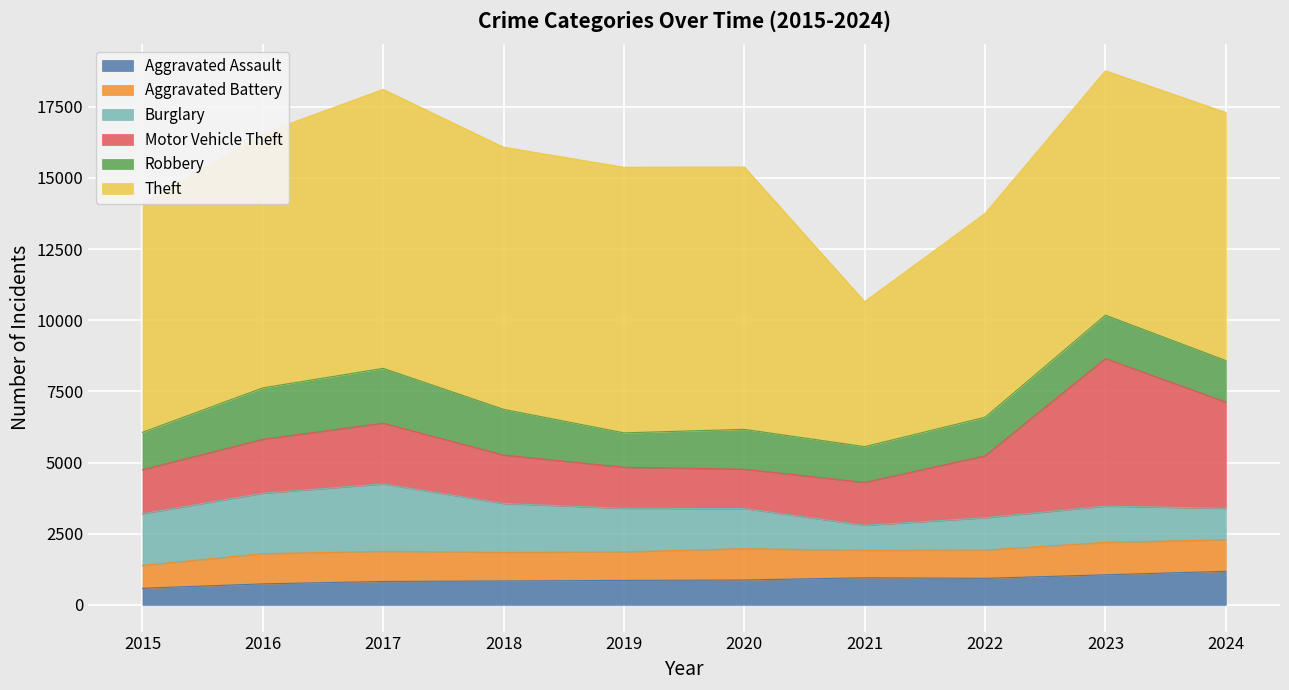

Reading left to right, extract all data points from this chart.

Aggravated Assault: 585	738	823	840	859	875	952	933	1057	1180
Aggravated Battery: 800	1061	1055	1003	1001	1098	965	991	1137	1105
Burglary: 1818	2123	2371	1719	1532	1412	879	1136	1277	1107
Motor Vehicle Theft: 1545	1895	2136	1702	1443	1381	1506	2179	5184	3732
Robbery: 1315	1808	1926	1607	1210	1402	1258	1355	1525	1460
Theft: 8012	8940	9802	9210	9331	9218	5094	7160	8587	8718